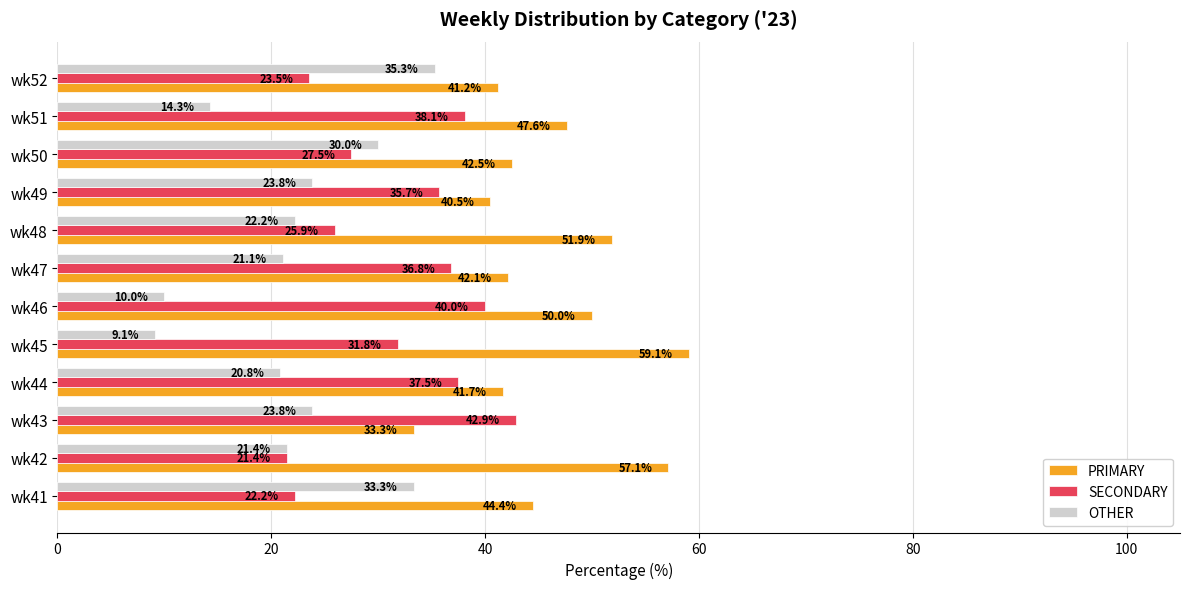

List the series in order of their overall mean, lowest first.

OTHER, SECONDARY, PRIMARY